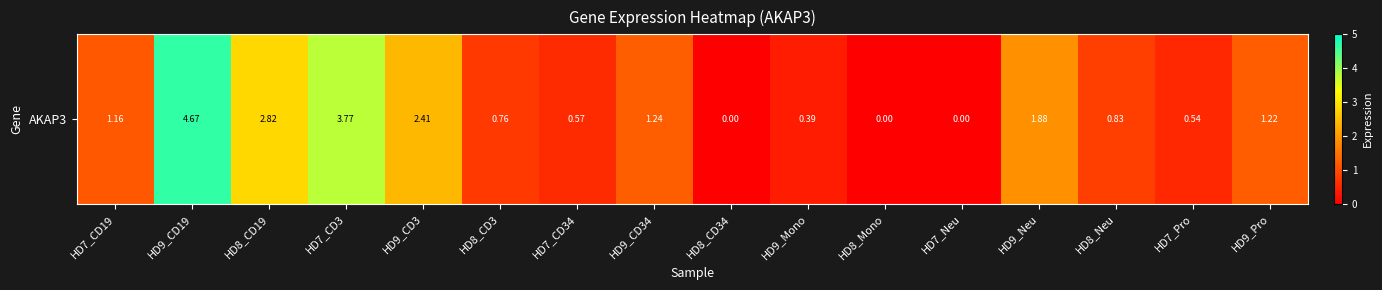

What is the sum of all values?

22.3